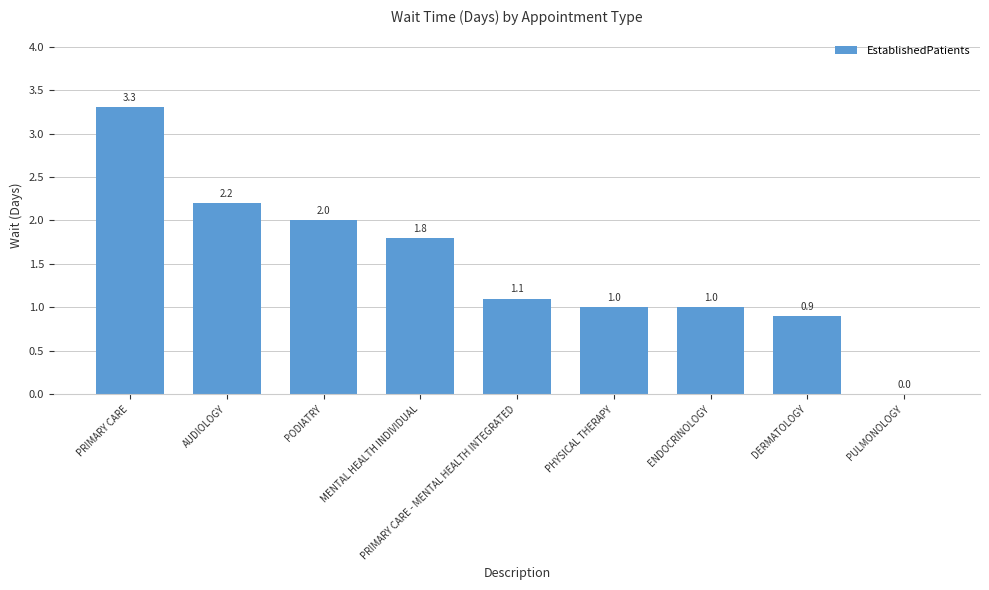

Reading left to right, list all the values displayed in this chart.

PRIMARY CARE=3.3	AUDIOLOGY=2.2	PODIATRY=2.0	MENTAL HEALTH INDIVIDUAL=1.8	PRIMARY CARE - MENTAL HEALTH INTEGRATED=1.1	PHYSICAL THERAPY=1.0	ENDOCRINOLOGY=1.0	DERMATOLOGY=0.9	PULMONOLOGY=0.0